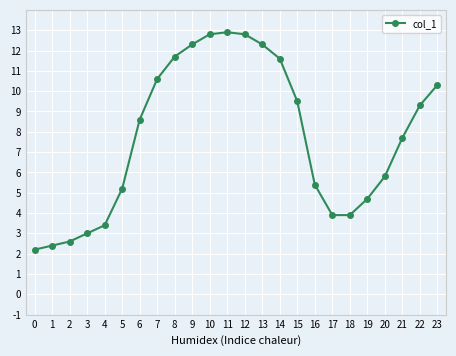

What is the smallest value displayed?

2.2